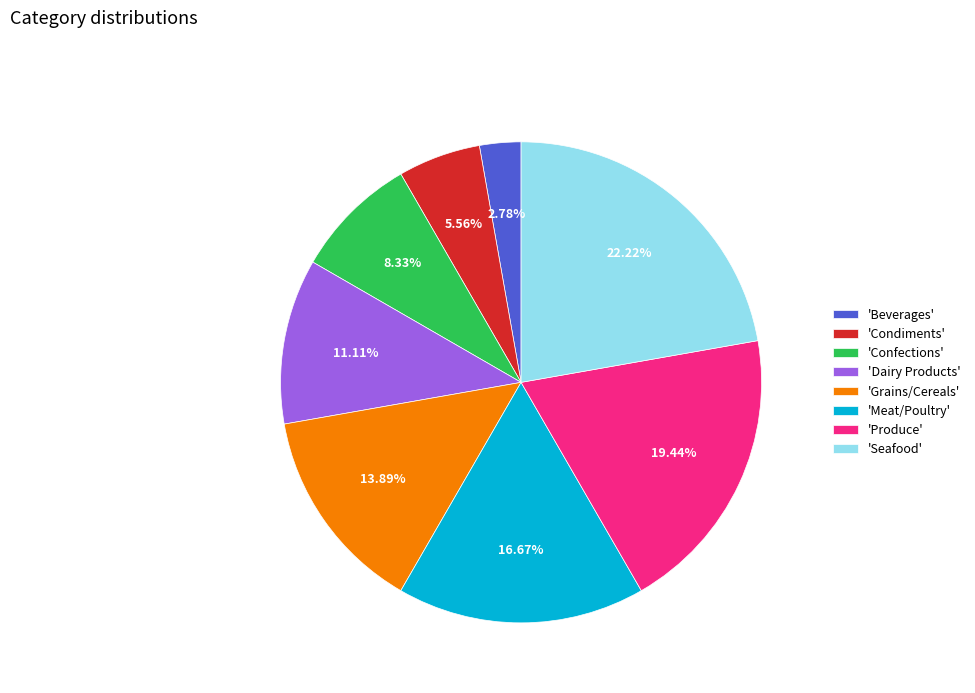

Combined, do 'Grains/Cereals' and 'Confections' account for over 50%?

No